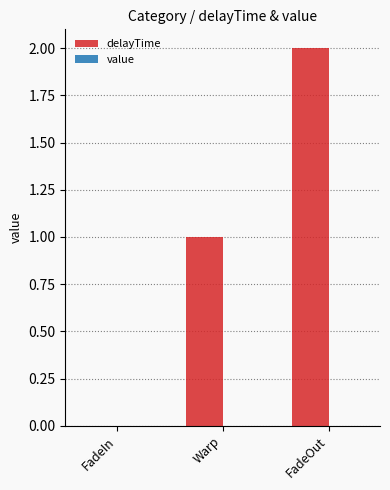

The value at Warp is 2. True or false?

False